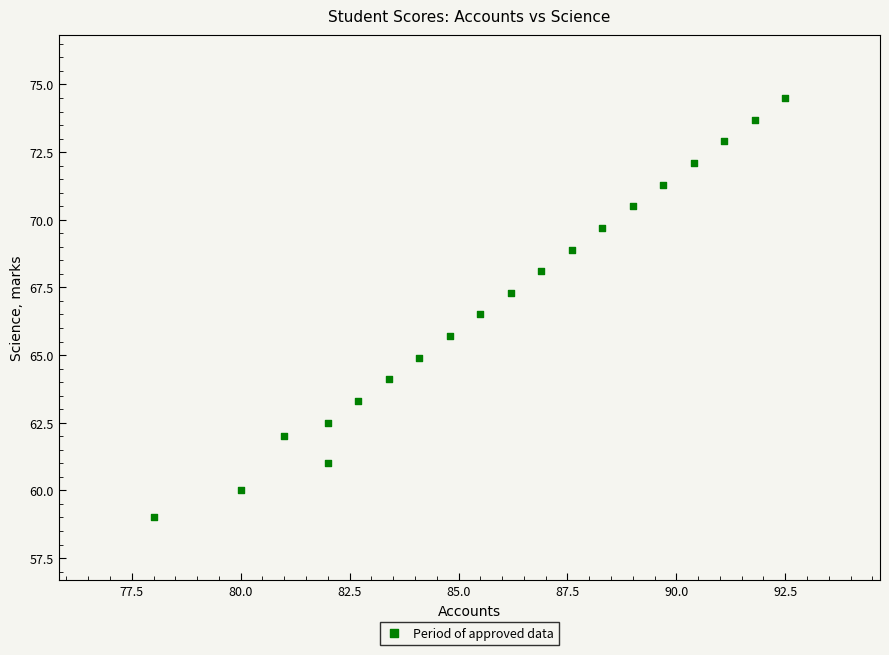

What is the range of Y values (max minus min)?

15.5